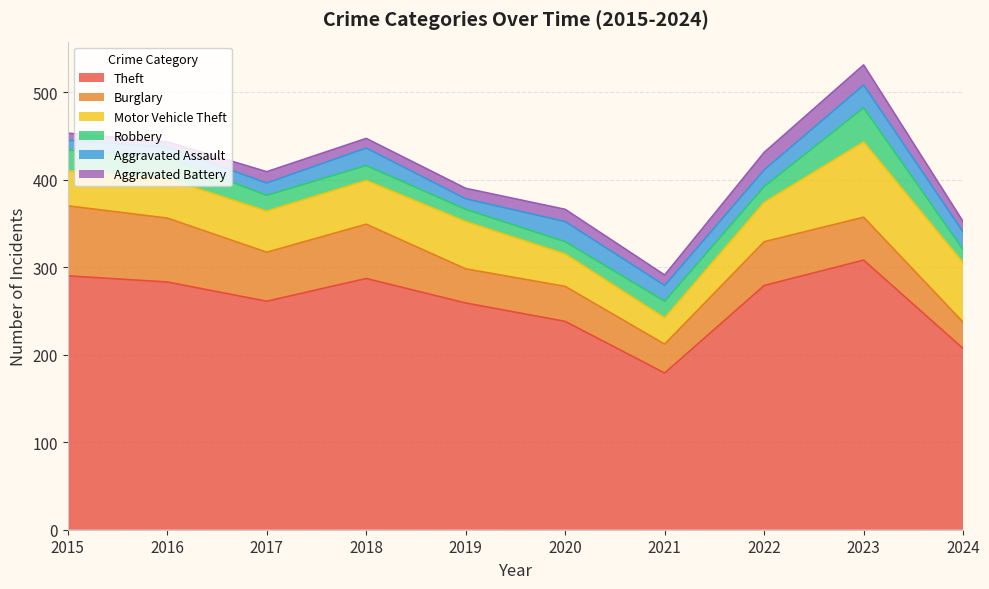

At which category does Aggravated Battery reach its first local valley?

2016